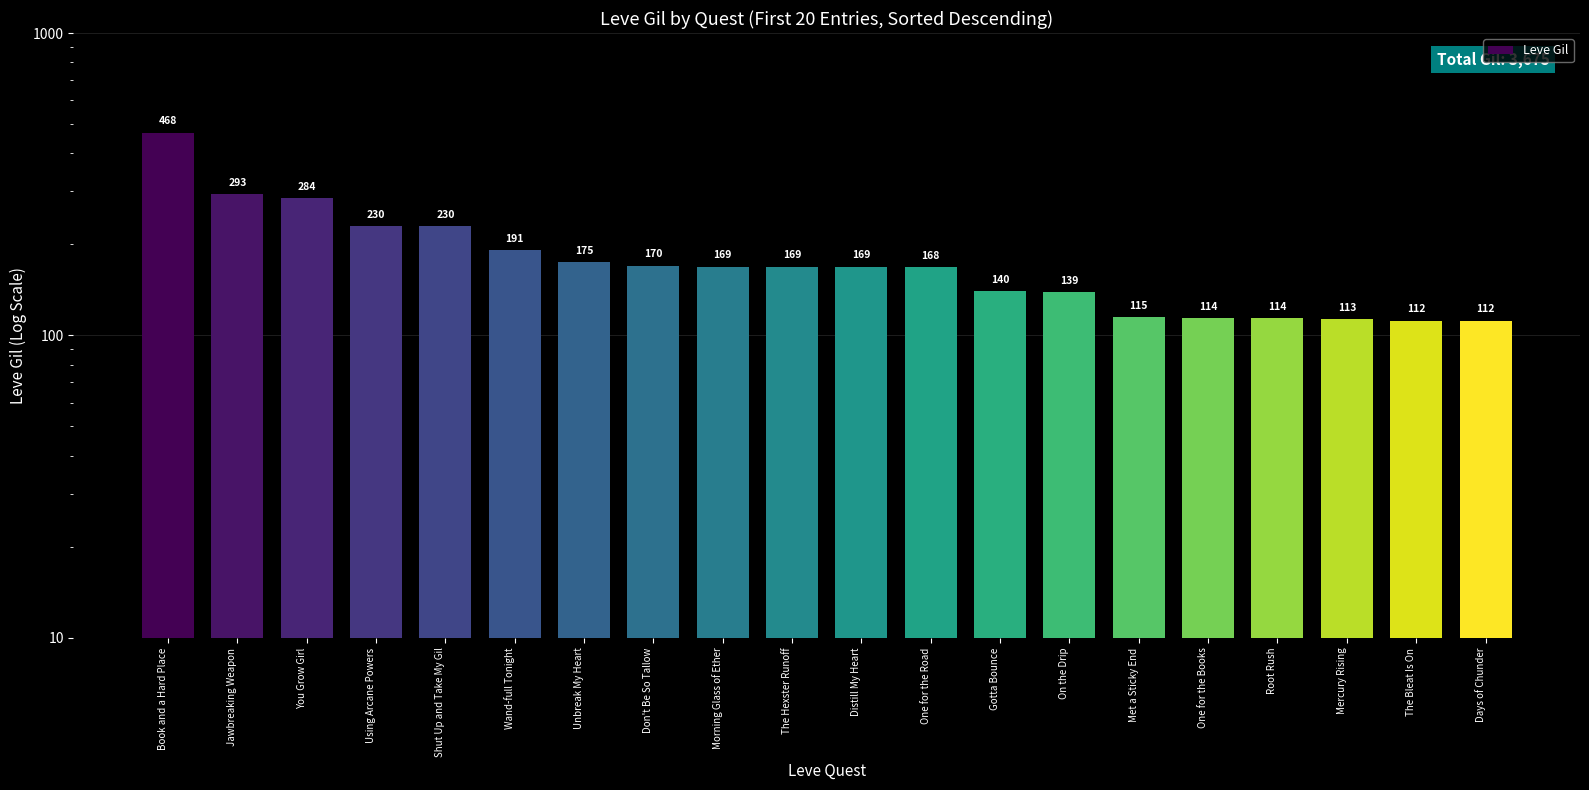

Which has a higher value, Root Rush or The Hexster Runoff?

The Hexster Runoff